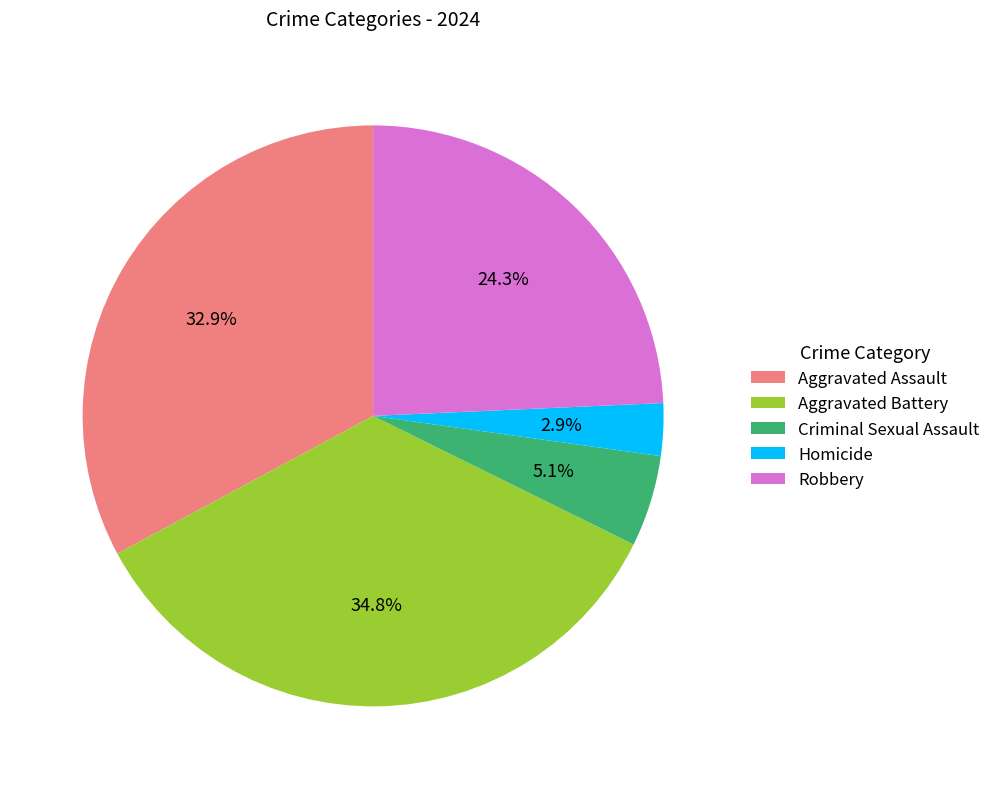

To the nearest percent, what is the average slice percentage?

20%